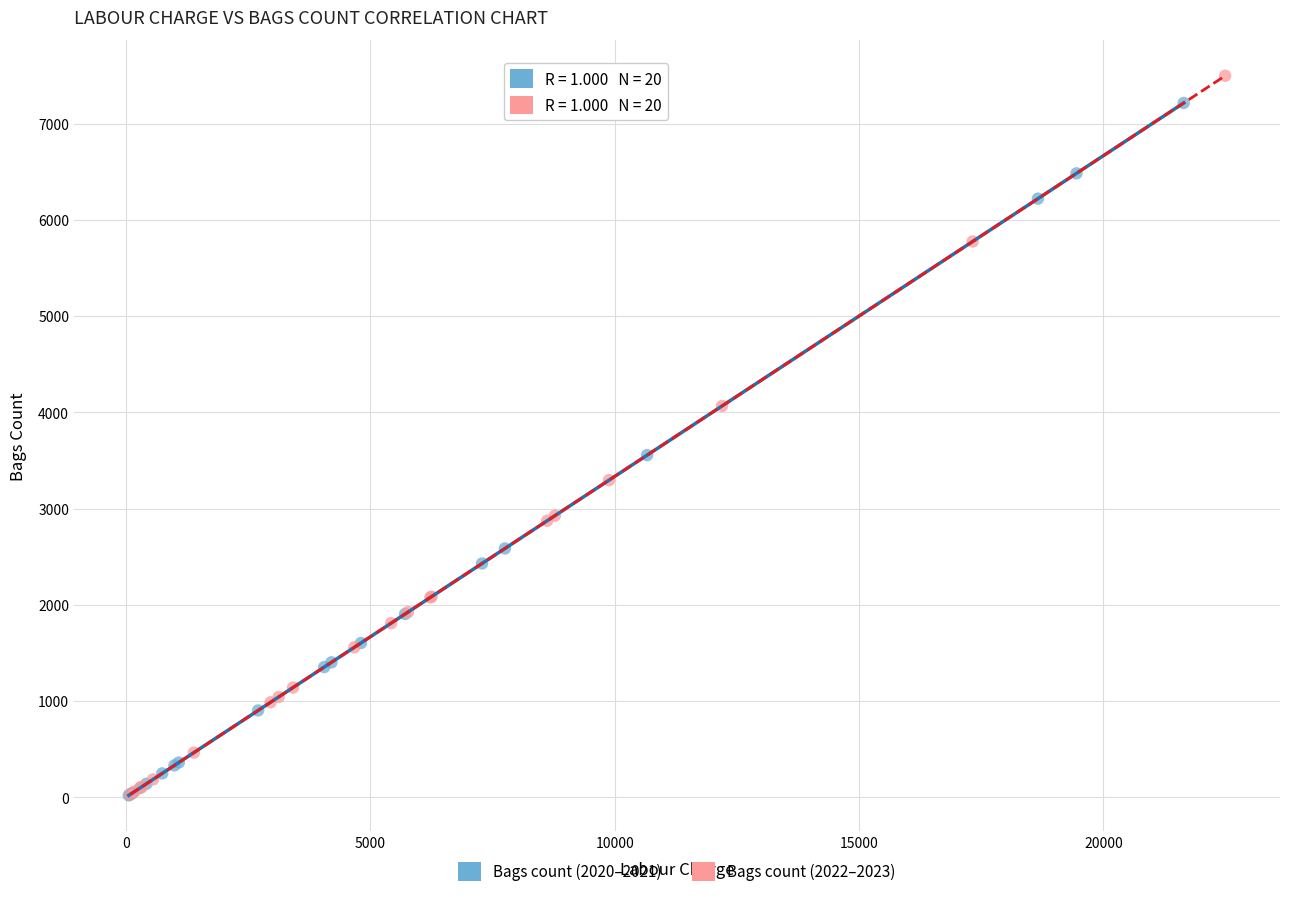

What are all the series names shown in the legend?

Bags count (2020–2021), Bags count (2022–2023)